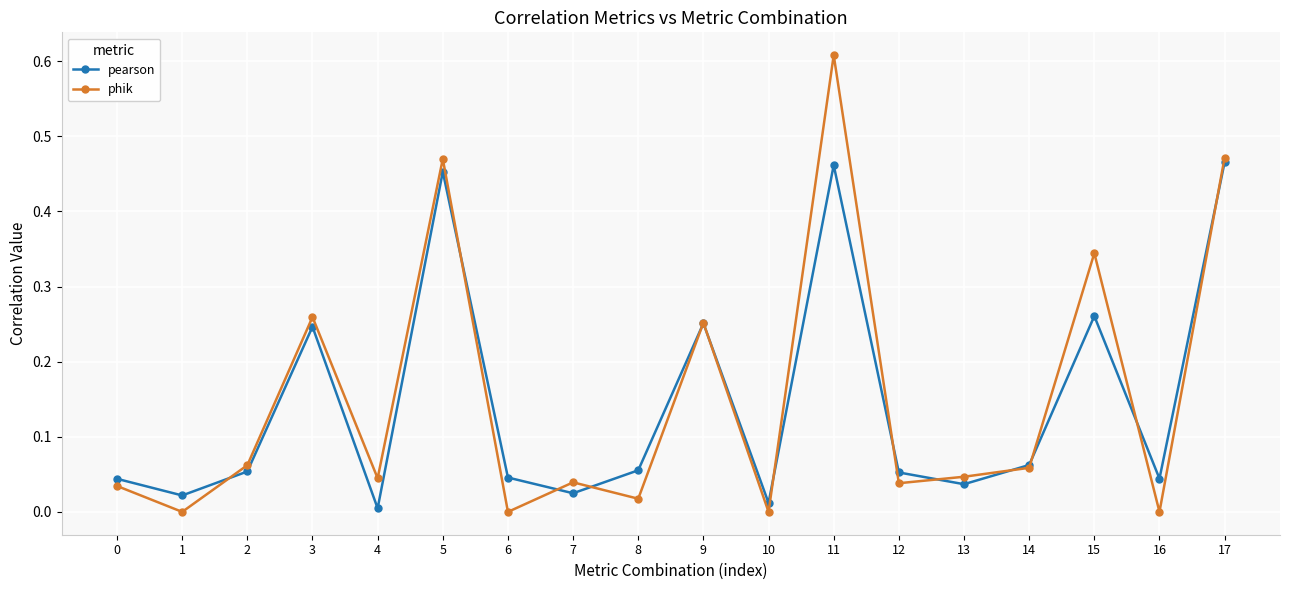

Is the value of phik at 8 greater than the value of pearson at 6?

No